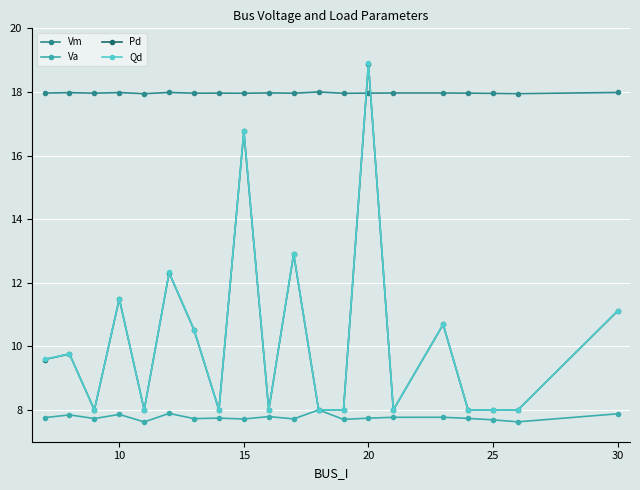

True or false: Vm and Va intersect in this chart.

False